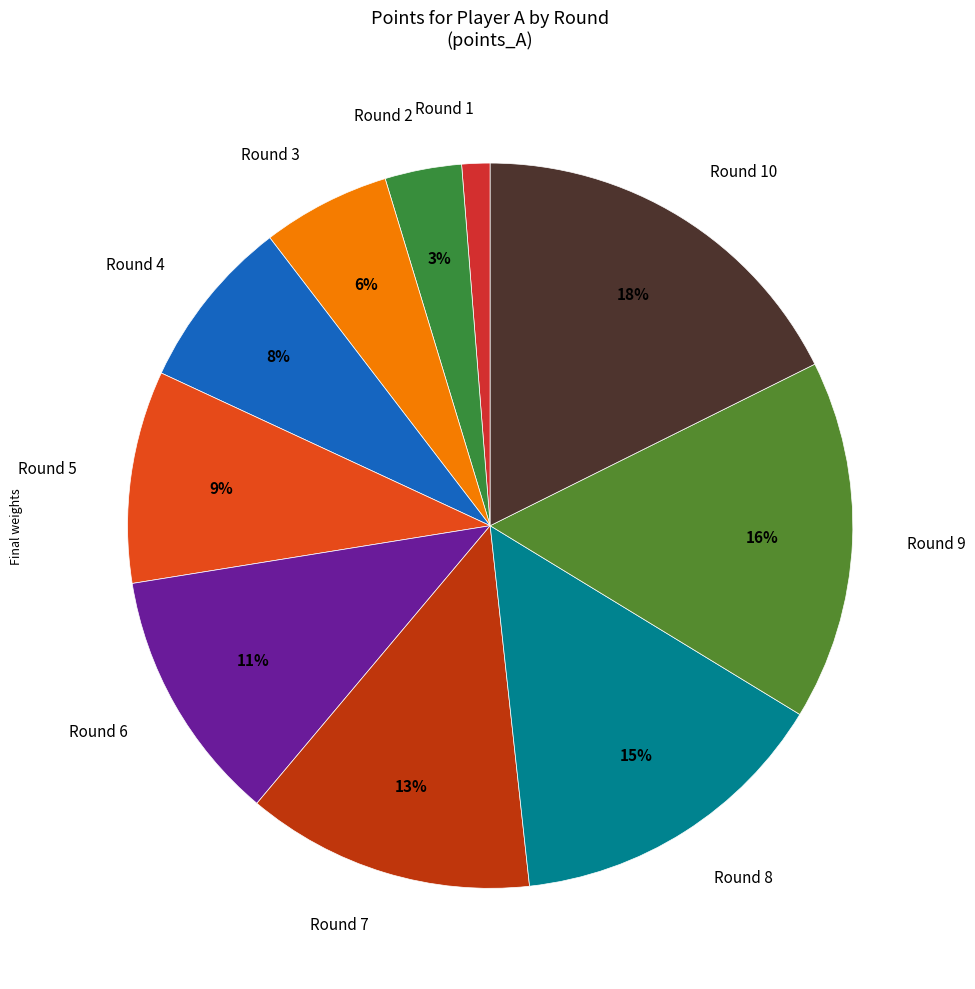

To the nearest percent, what is the combined percentage of Round 2 and Round 4?

11%